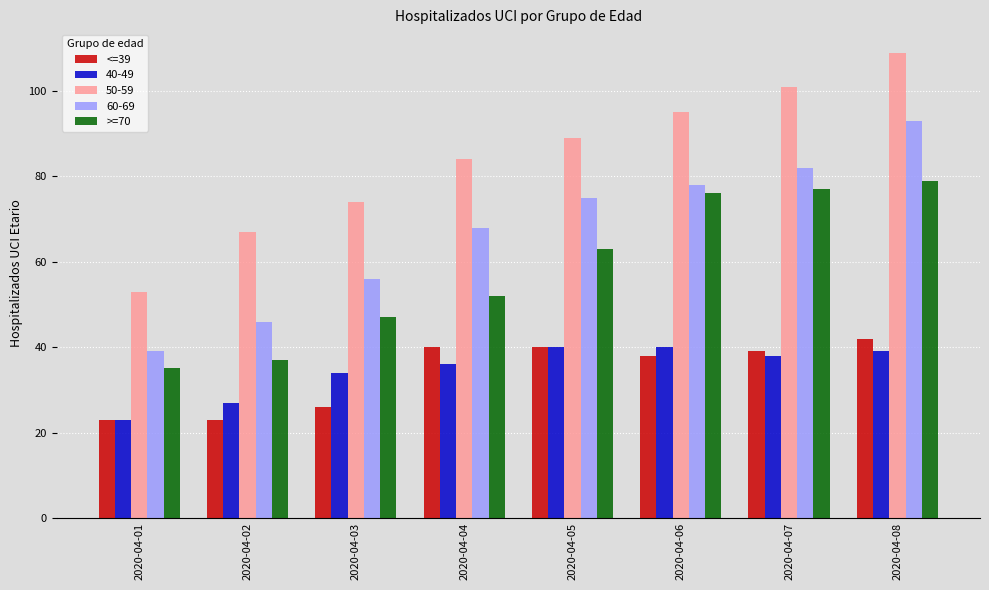

What value does the <=39 series have at 2020-04-08?

42